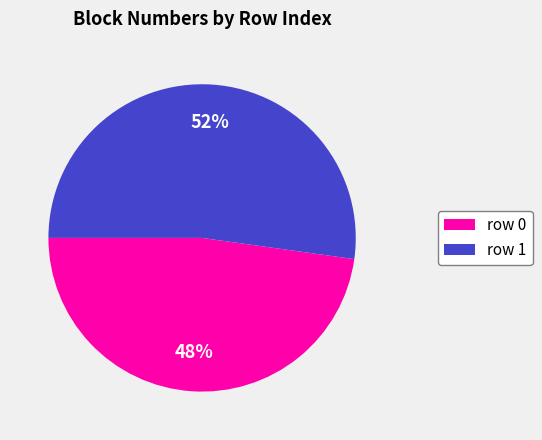

How many segments does this pie chart have?

2